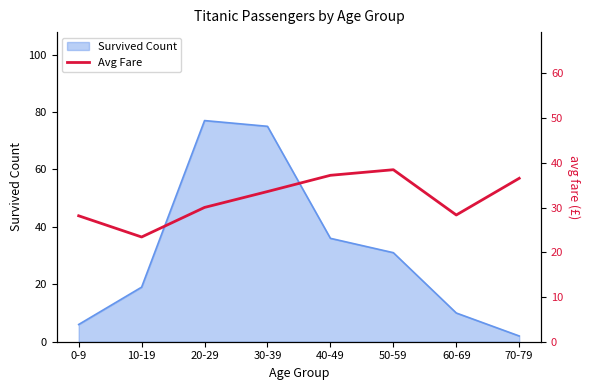

What is the sum of all values?

255.7